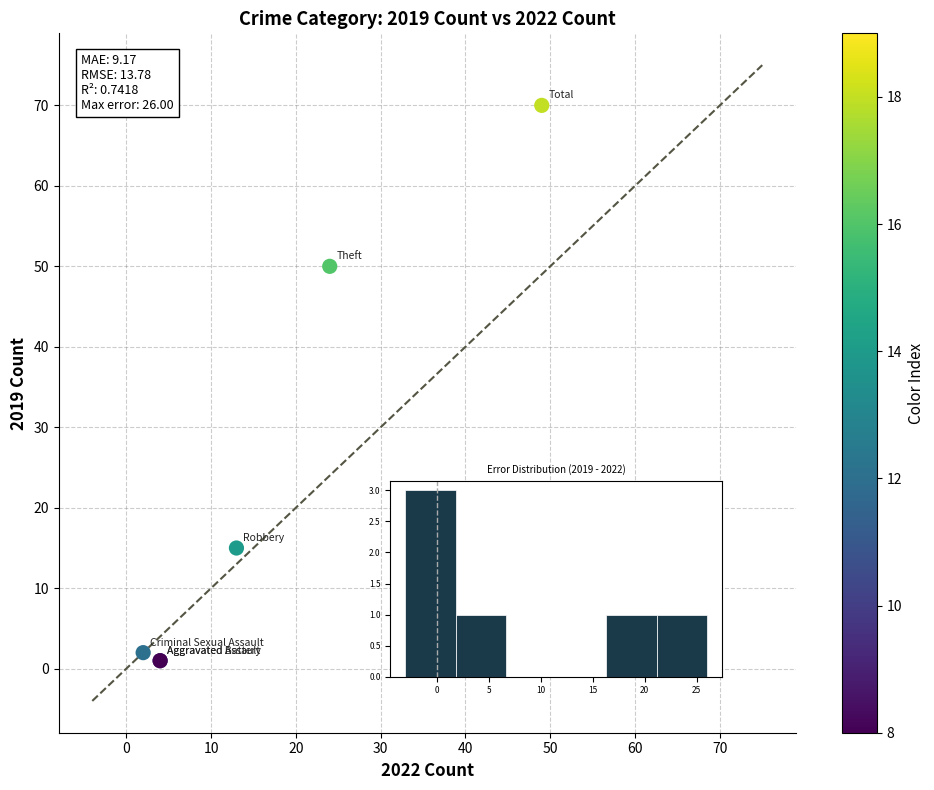

What Y value in the scatter plot is closest to 35?

50